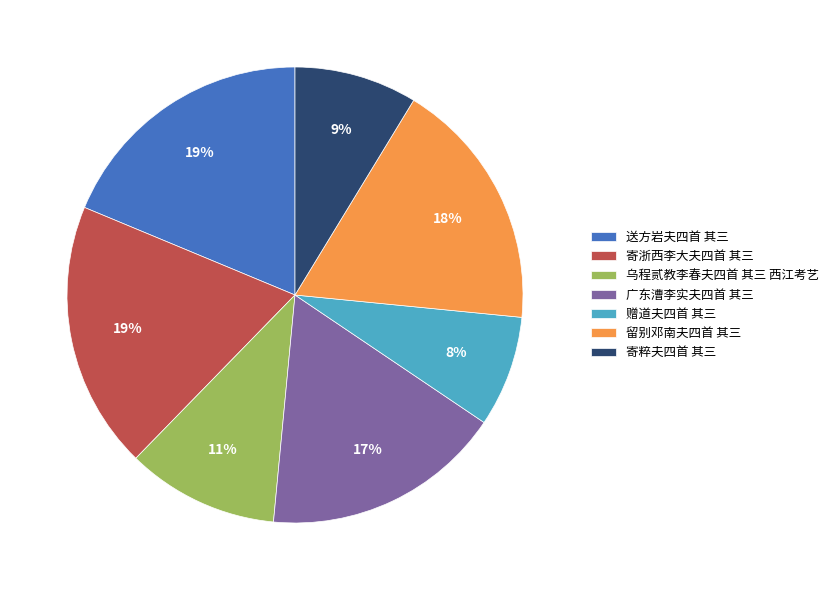

To the nearest percent, what portion does 乌程贰教李春夫四首 其三 西江考艺 represent?

11%